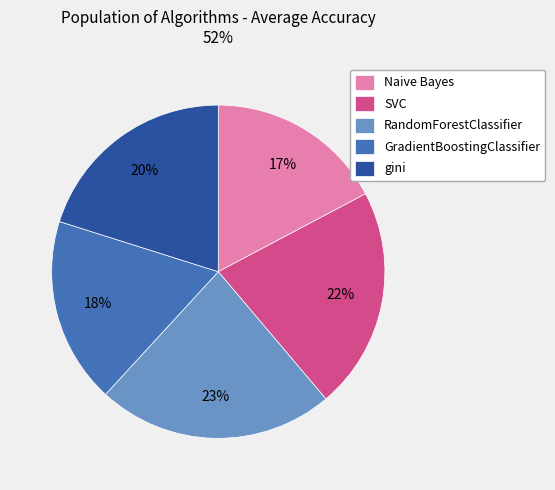

Count the number of slices in the pie.

5